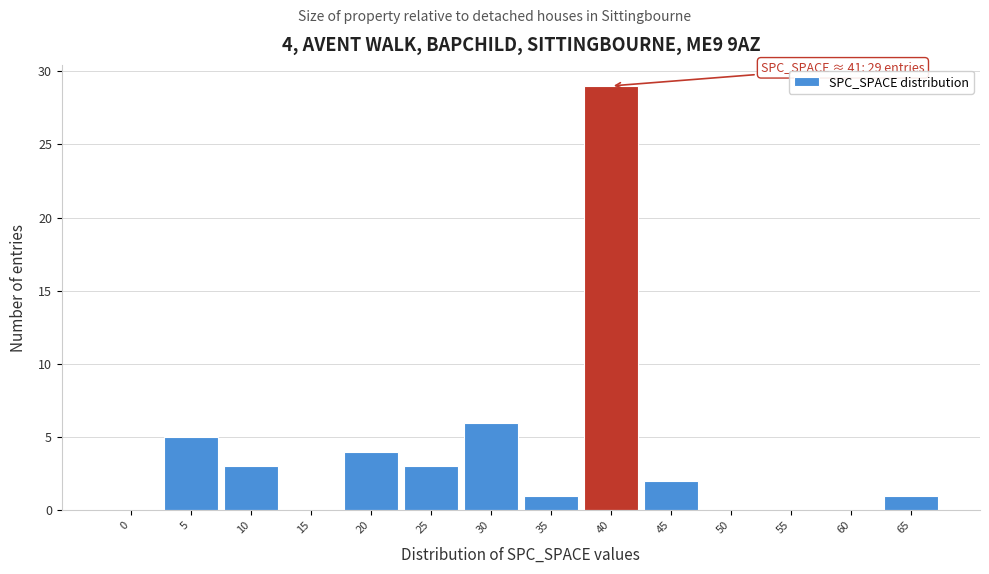

Reading left to right, transcribe all the data shown in this chart.

0=0	5=5	10=3	15=0	20=4	25=3	30=6	35=1	40=29	45=2	50=0	55=0	60=0	65=1